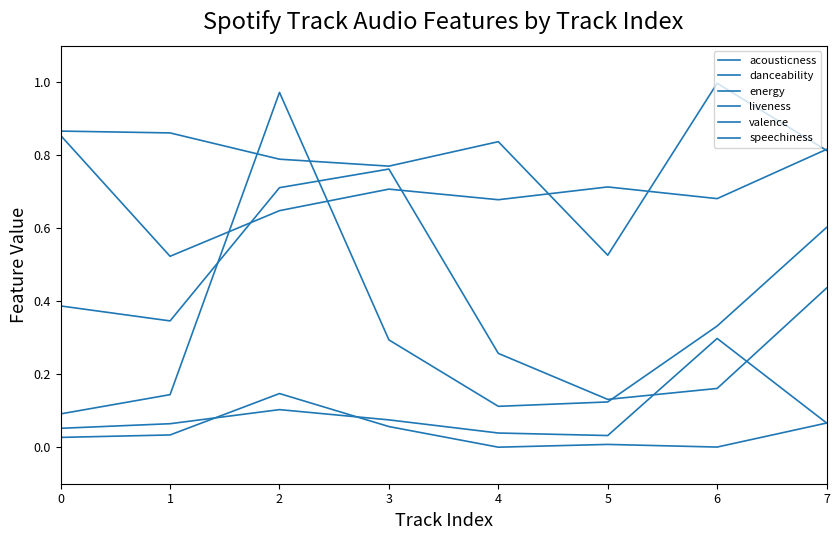

Where is valence nearest to the value 0?

5